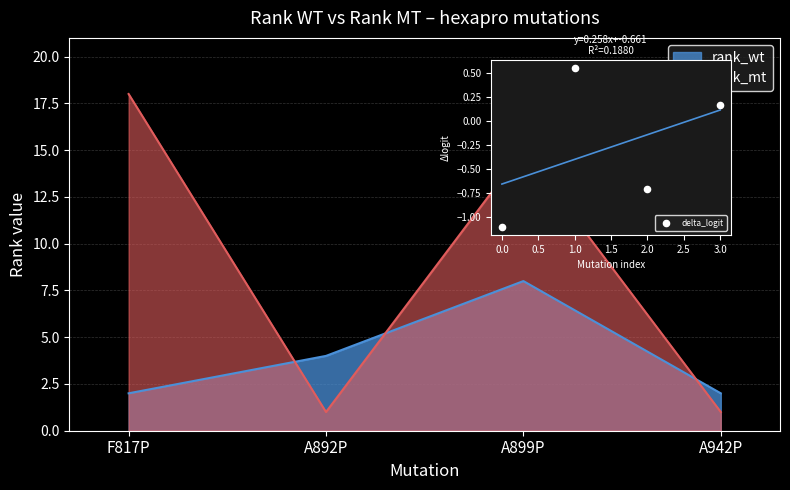

What is the change in value from 1.0 to 3.0?

-0.4